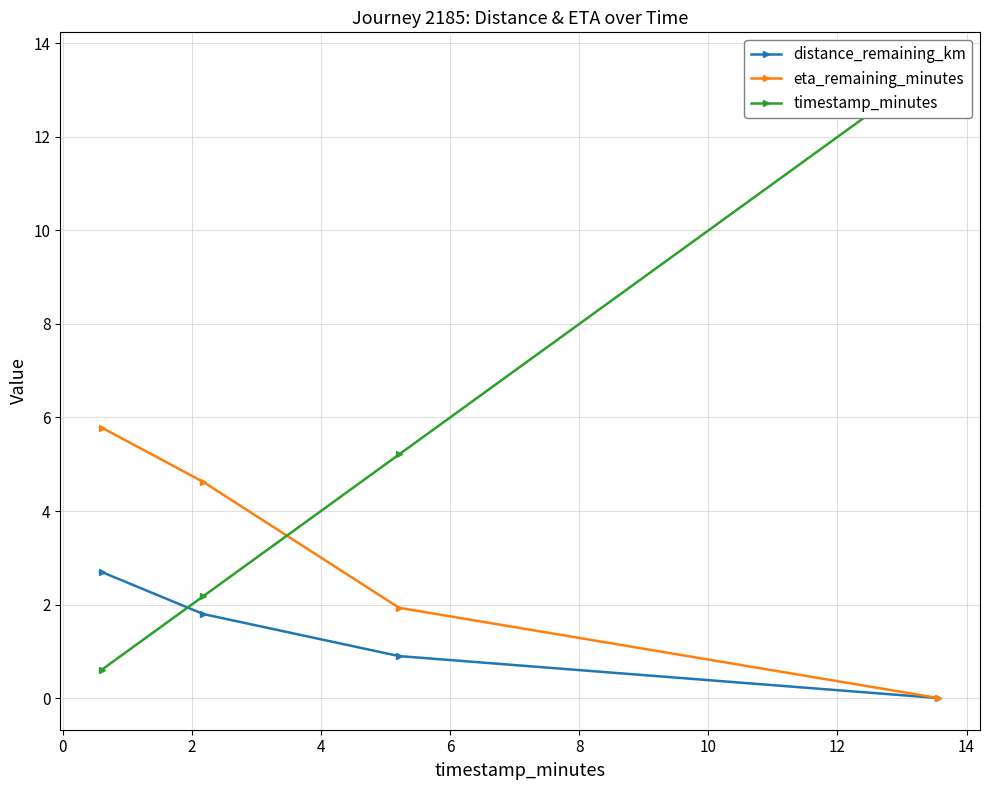

True or false: distance_remaining_km has more than 1 points higher than both neighbors.

False